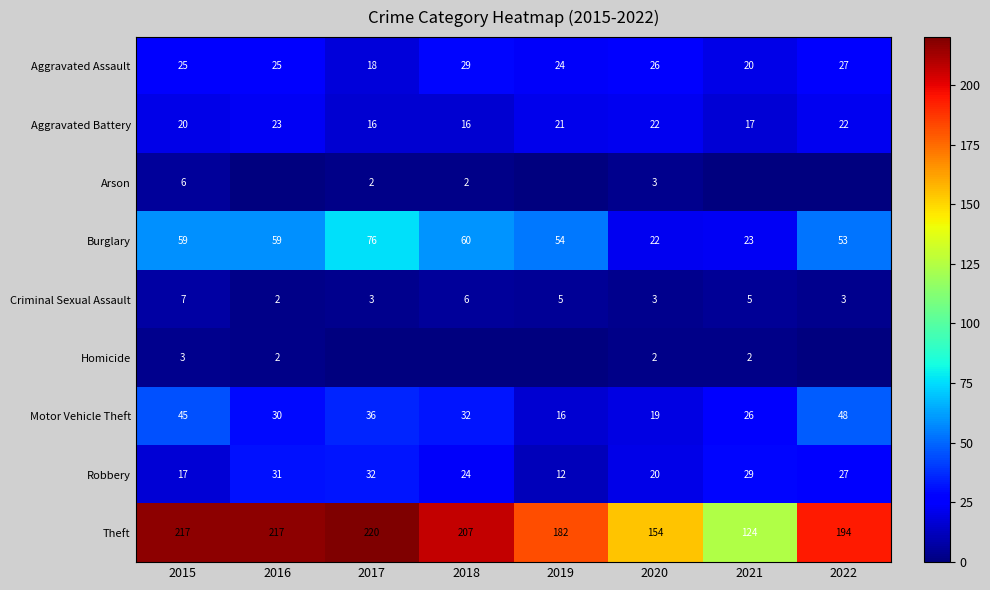

At which category does the chart reach its minimum across all series?

2016